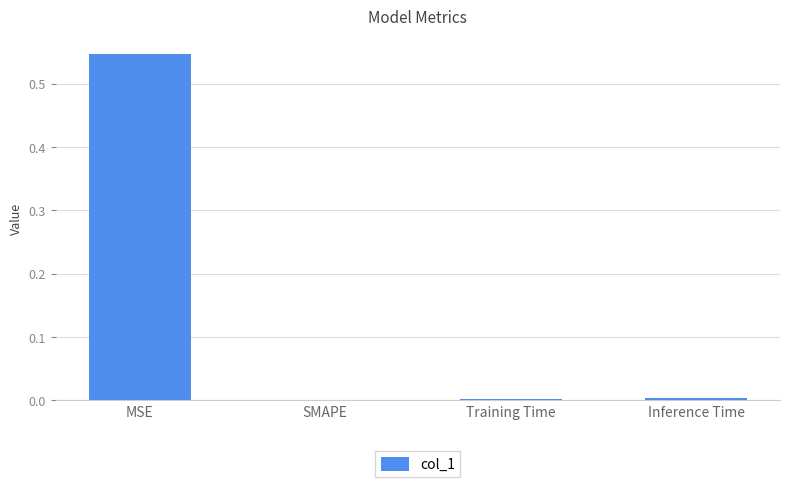

Which has a higher value, SMAPE or MSE?

MSE